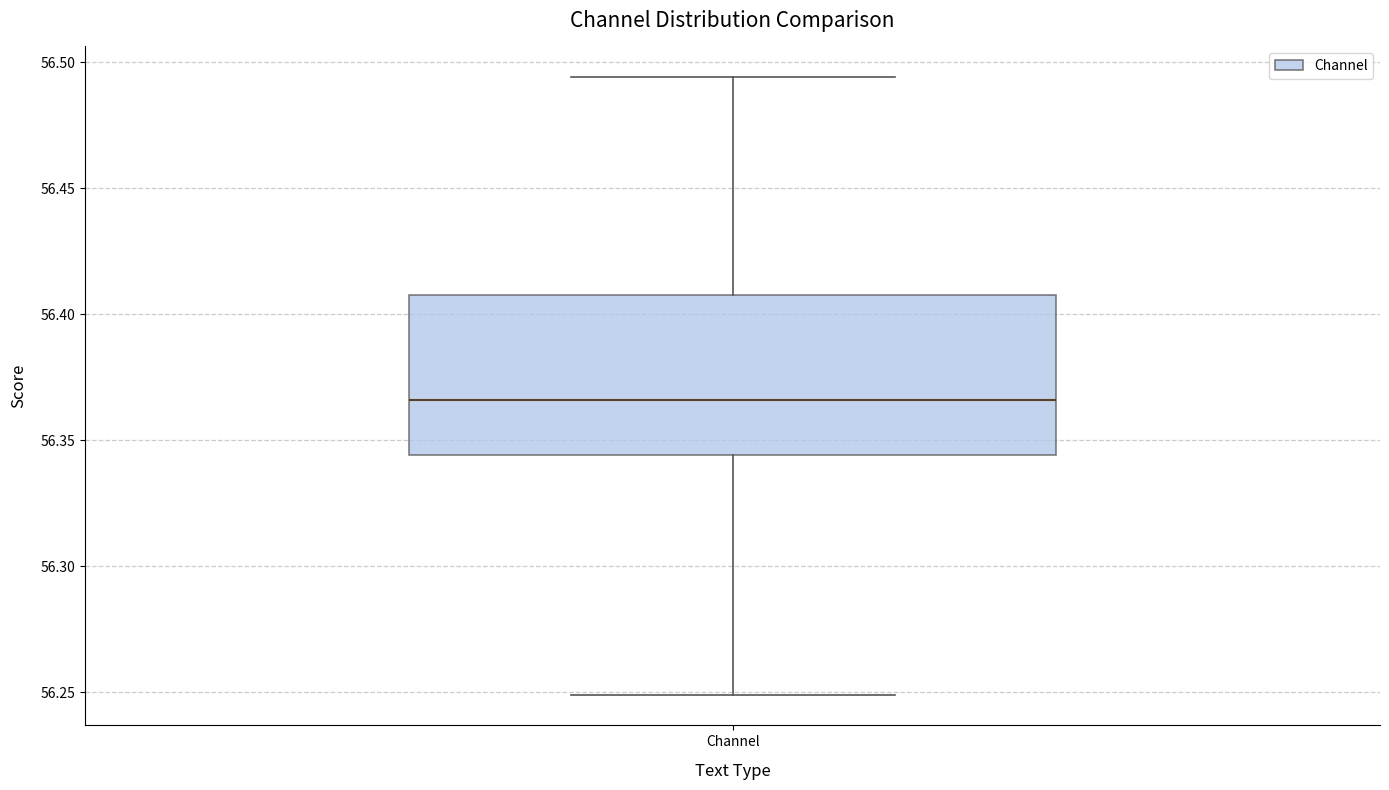

Read this box plot against the y-axis: the position of the median line, the range covered by the box, and the ends of both whiskers. The values are not printed on the chart, so give them approximately, as read against the axis.

median 56.365, box 56.345 to 56.410, whiskers 56.250 to 56.495